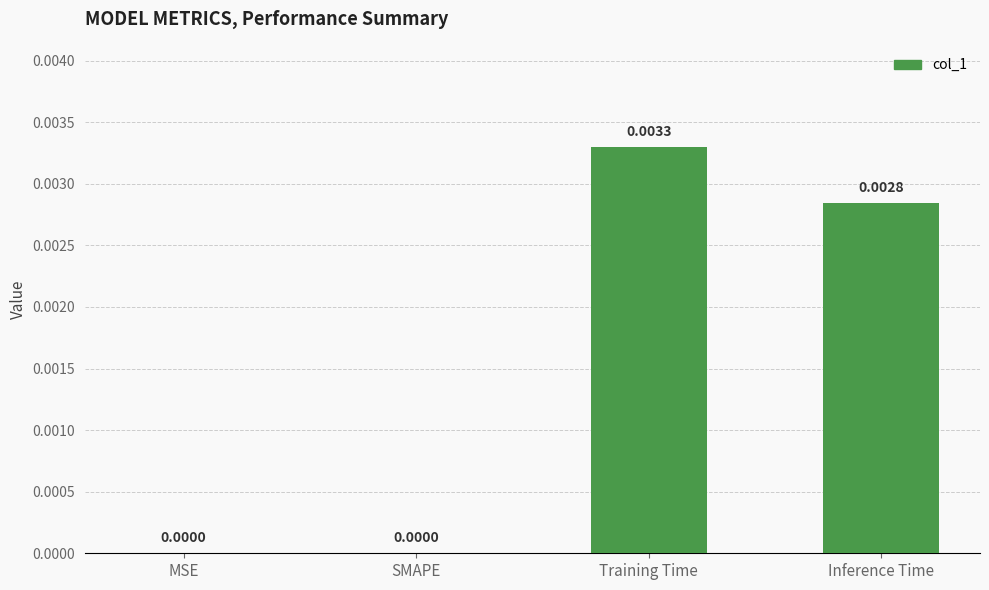

Count the values in the range 0 to 1.

4